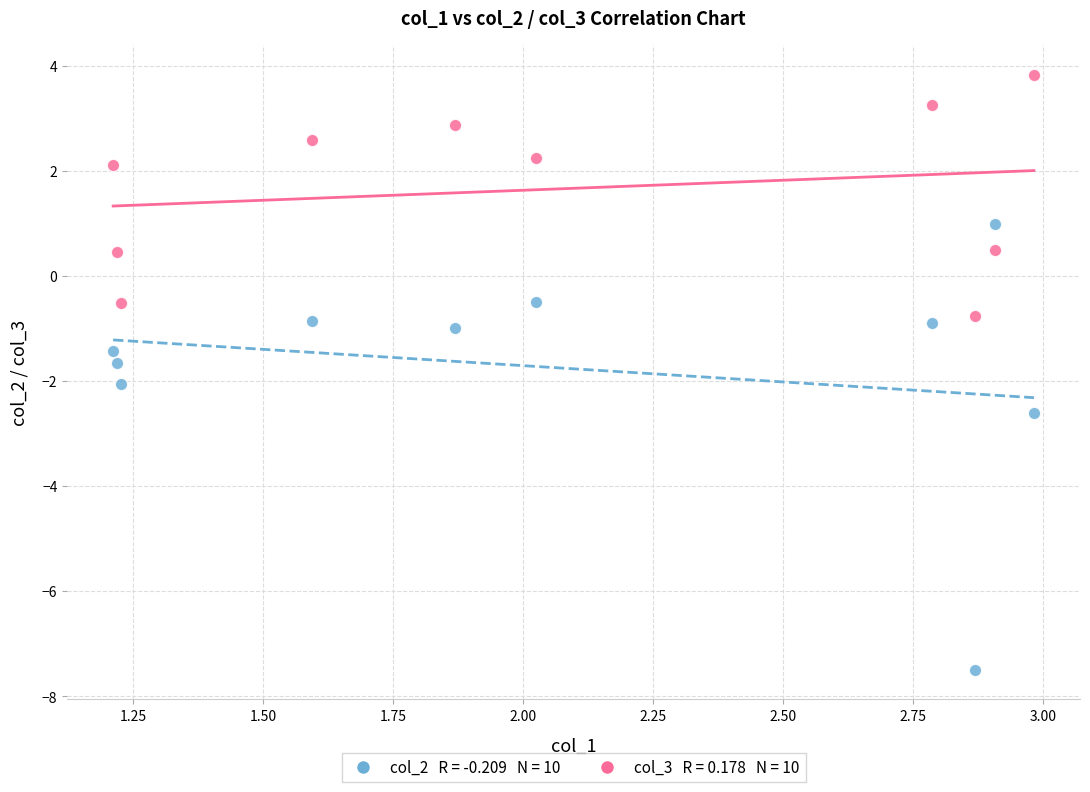

Across all data points, what is the range of Y values (max minus min)?

11.3